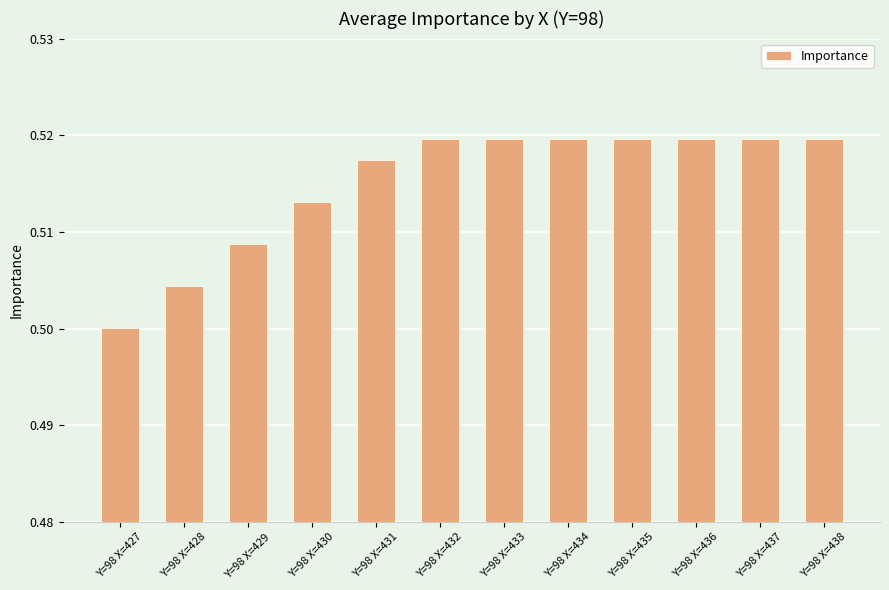

True or false: the data shows 0.5 at Y=98 X=431.

True